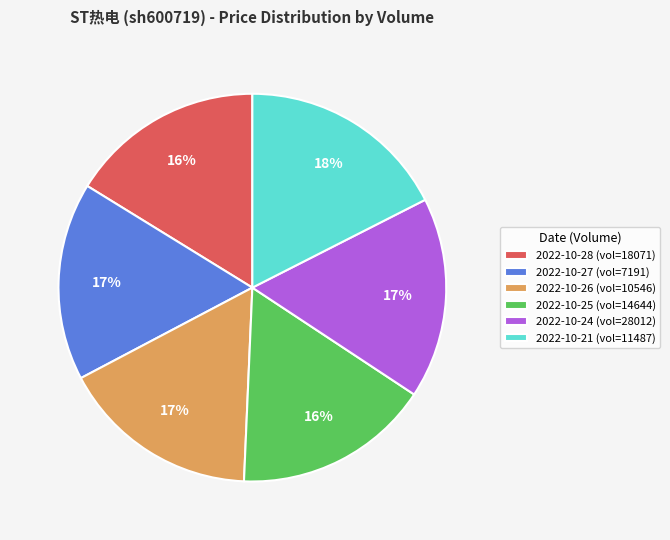

To the nearest percent, what percentage of the pie is 2022-10-28 (vol=18071)?

16%